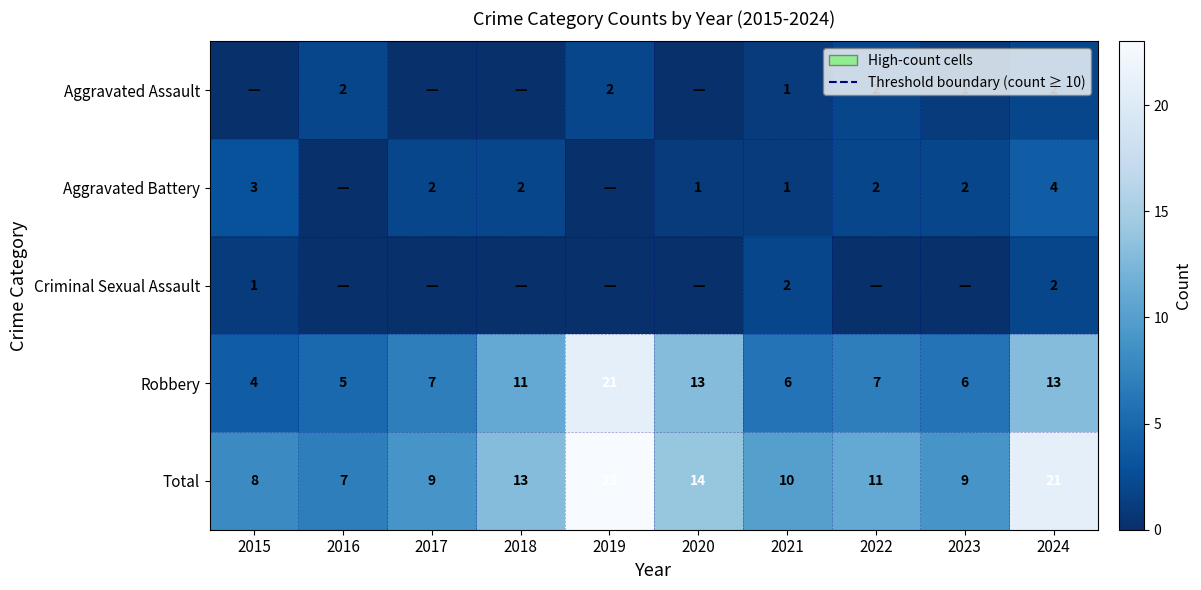

At which label is Robbery closest to 12?

2018